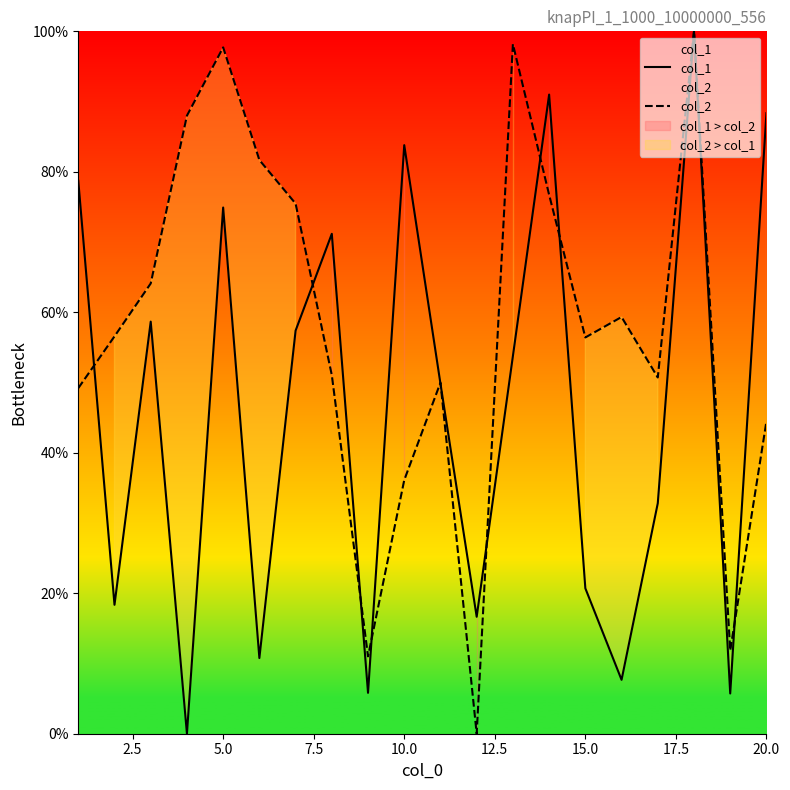

True or false: col_2 has a value of 99.4 at 15.0.

False